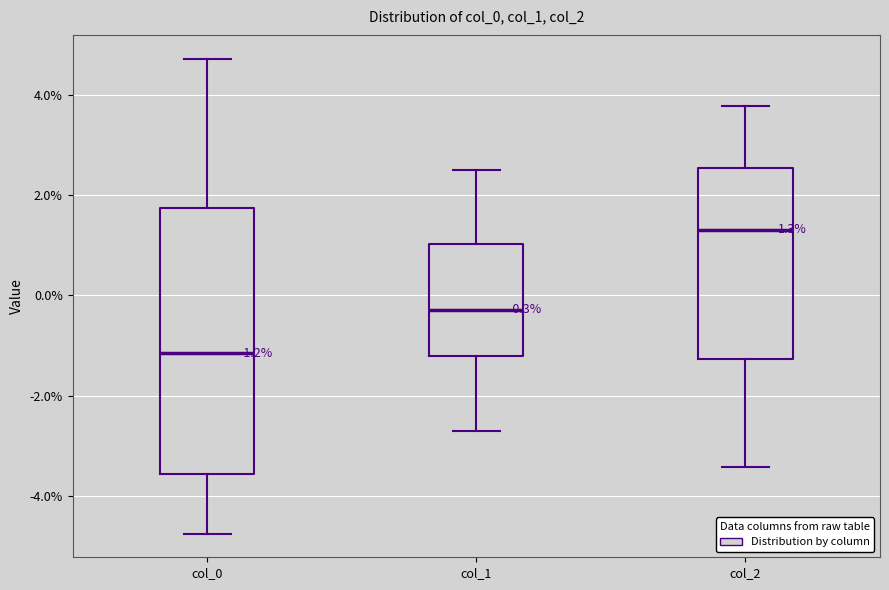

Comparing the boxes themselves (not the whiskers), which one is the tallest?

col_0